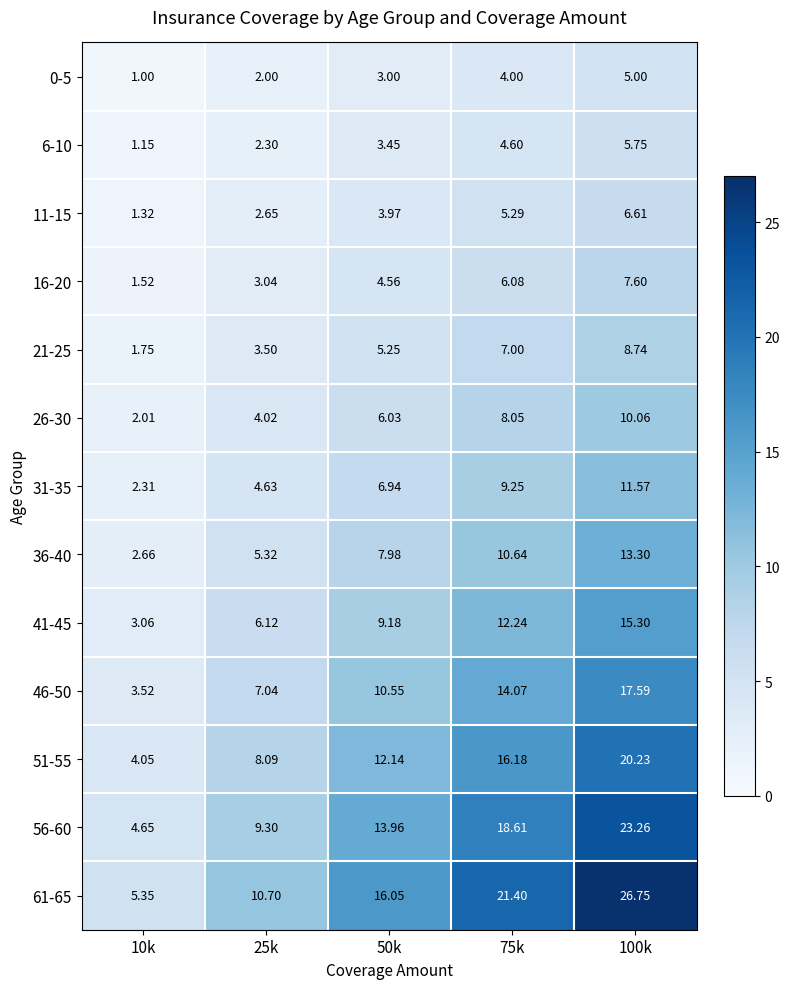

At which category is the sum across all series the highest?

100k